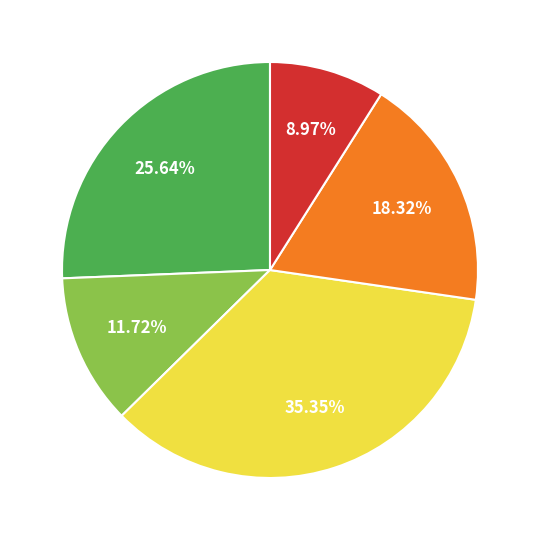

Is there a majority slice in this chart?

No